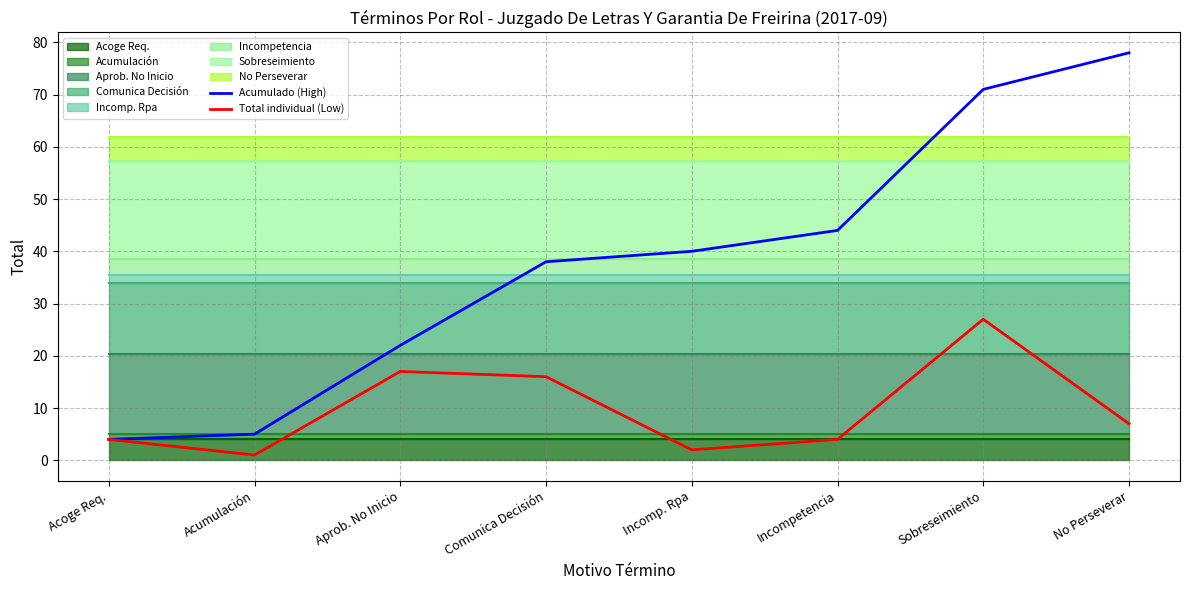

At which category does Total individual (Low) reach its first local peak?

Aprob. No Inicio